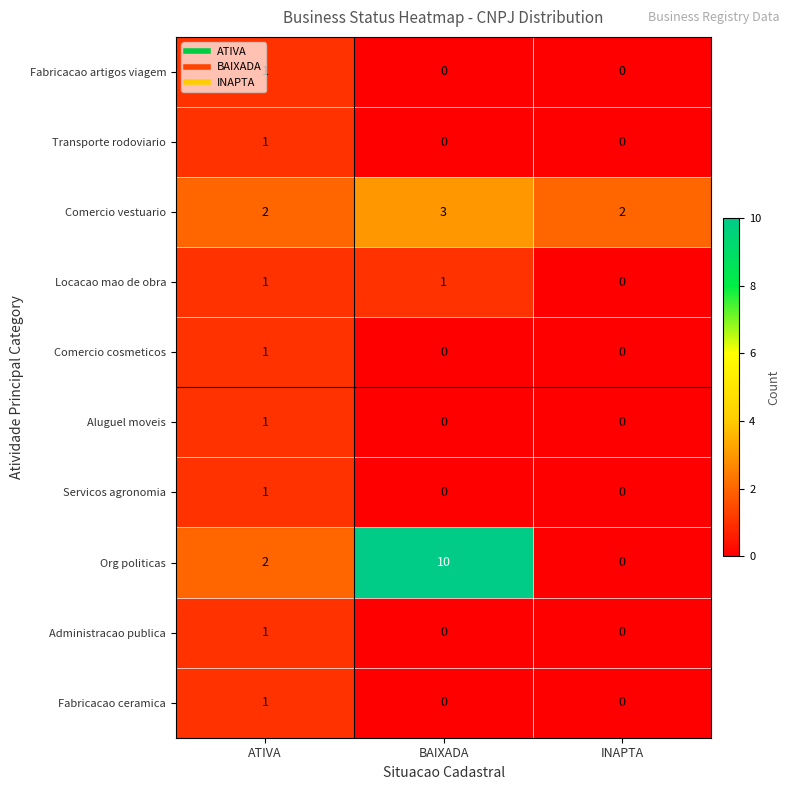

What is the sum of all Org politicas values?

12